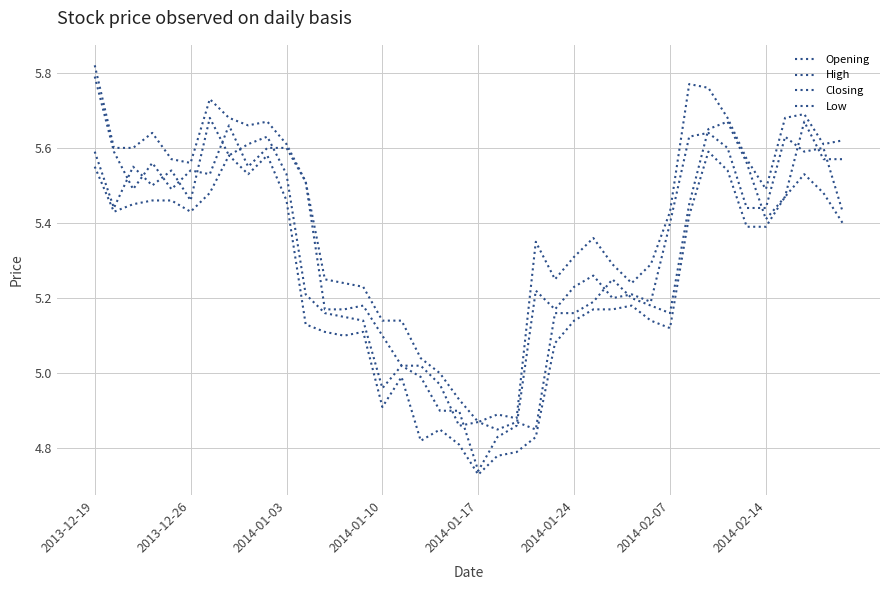

Is this an area chart (filled region under the line)?

No